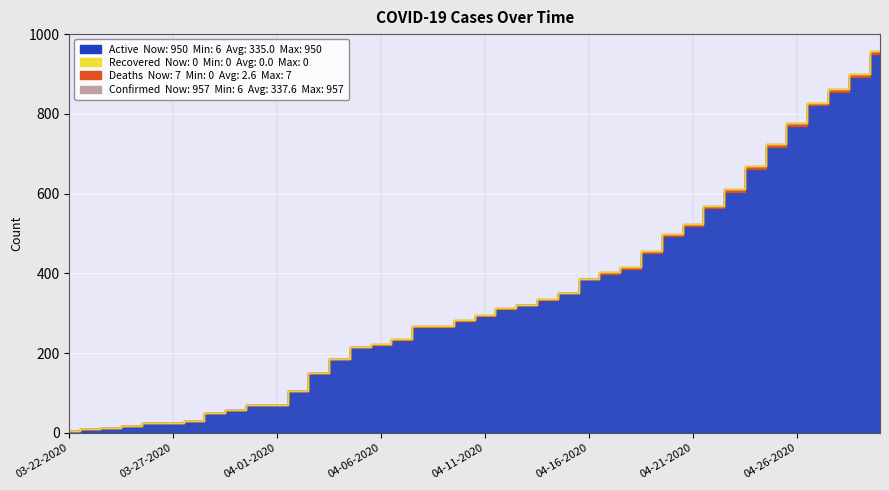

The Active series shows 950 at 04-30-2020. True or false?

True